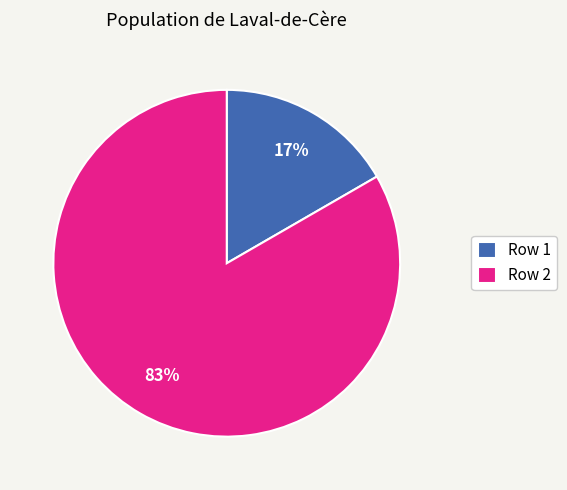

To the nearest percent, what is the average slice percentage?

50%